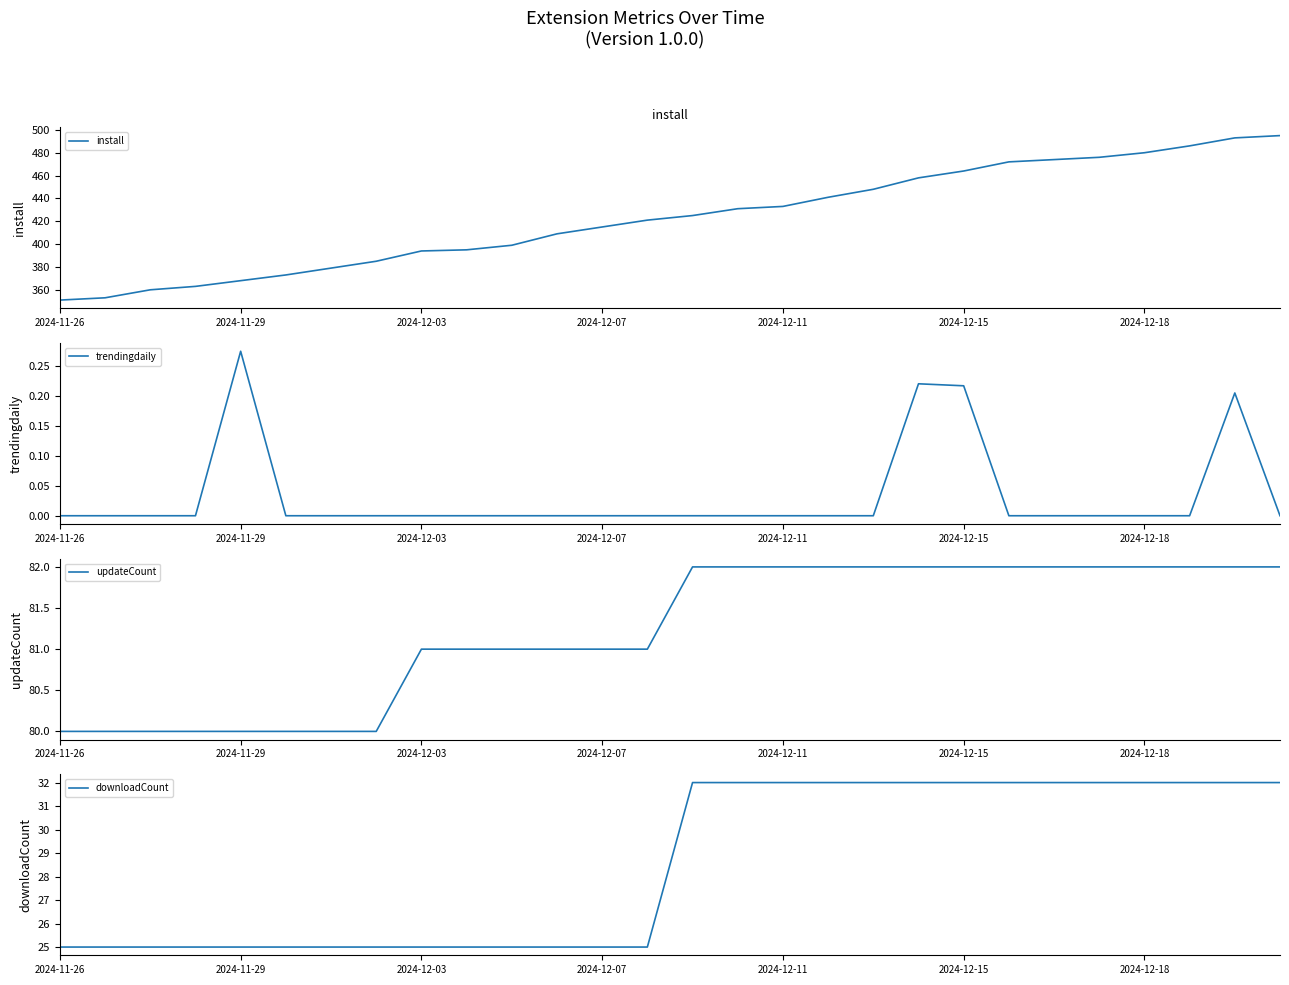

What is the sum of all trendingdaily values?

0.9